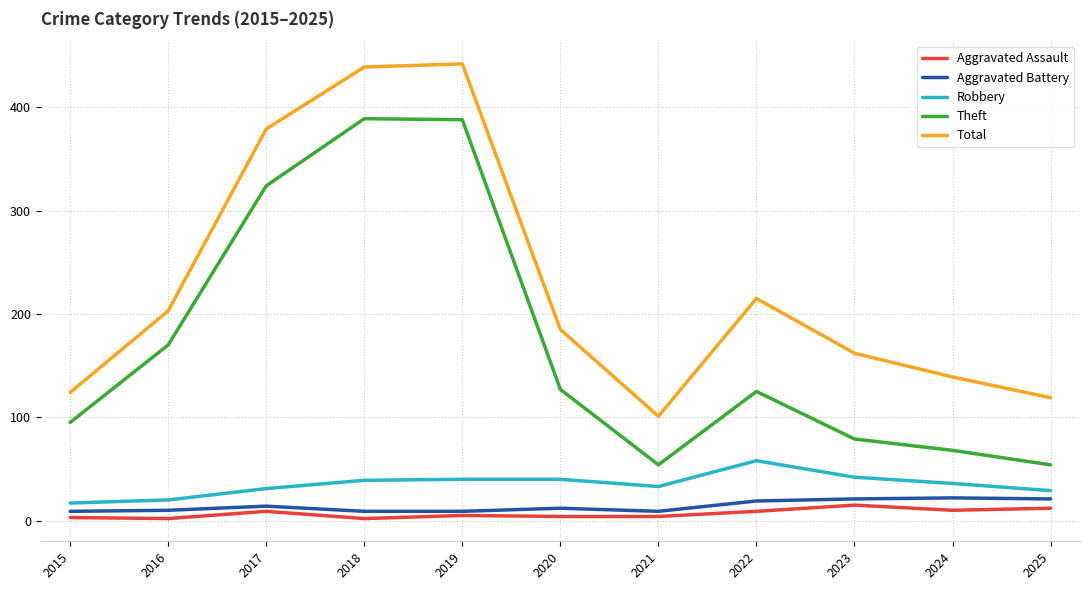

At how many categories does at least one series exceed 265?

3